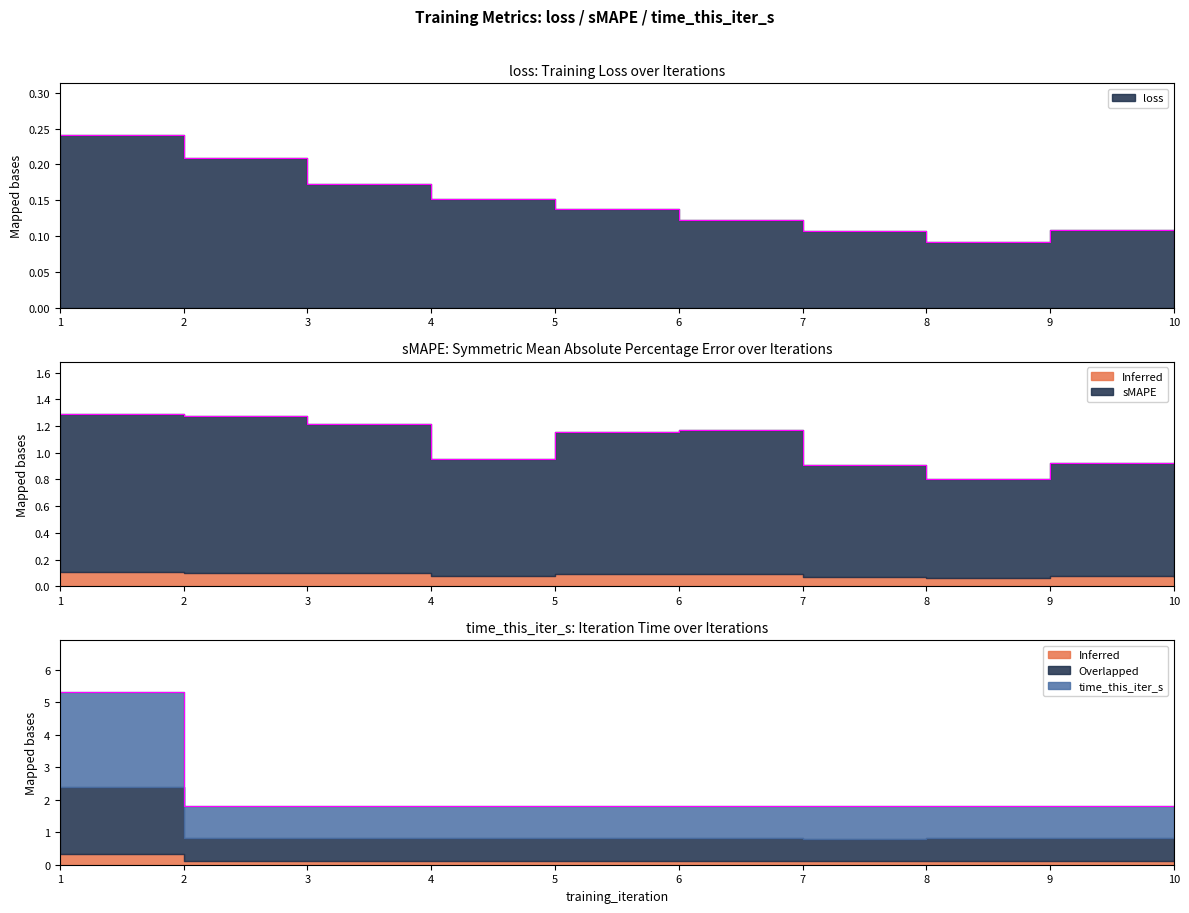

At 8, list the series in order from largest to smallest.

time_this_iter_s, sMAPE, loss